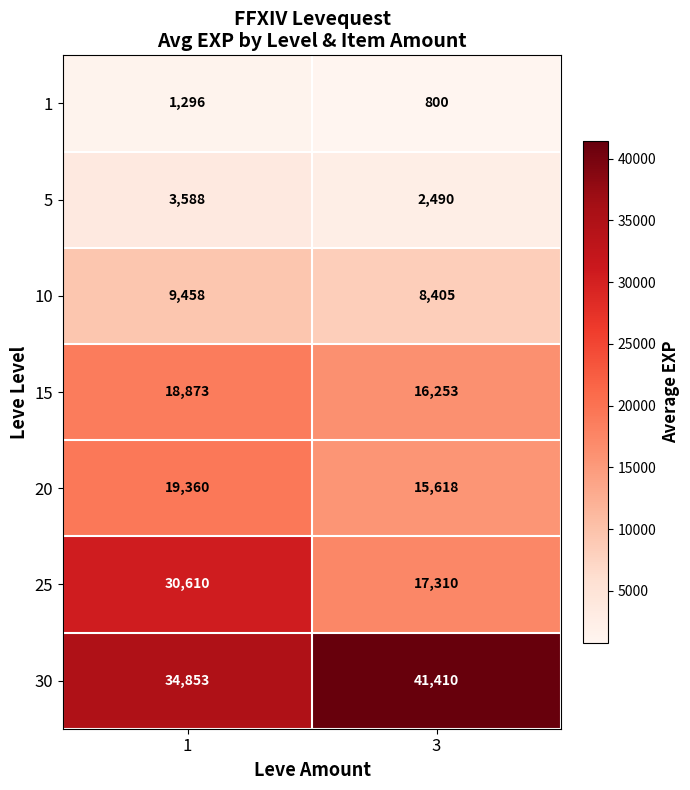

Which category has the lowest value in the 25 series?

3